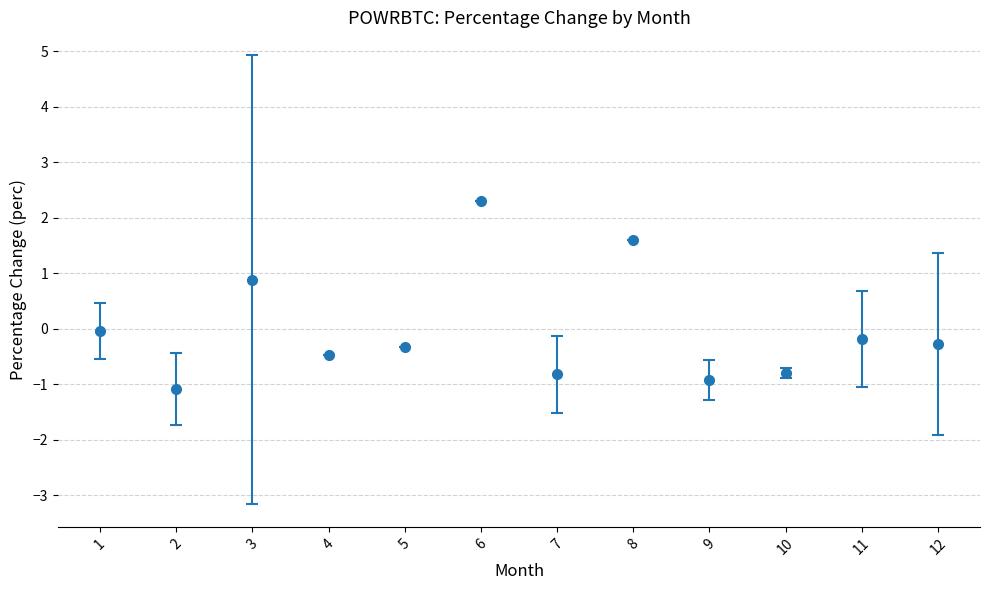

Between 4 and 8, which is larger?

8